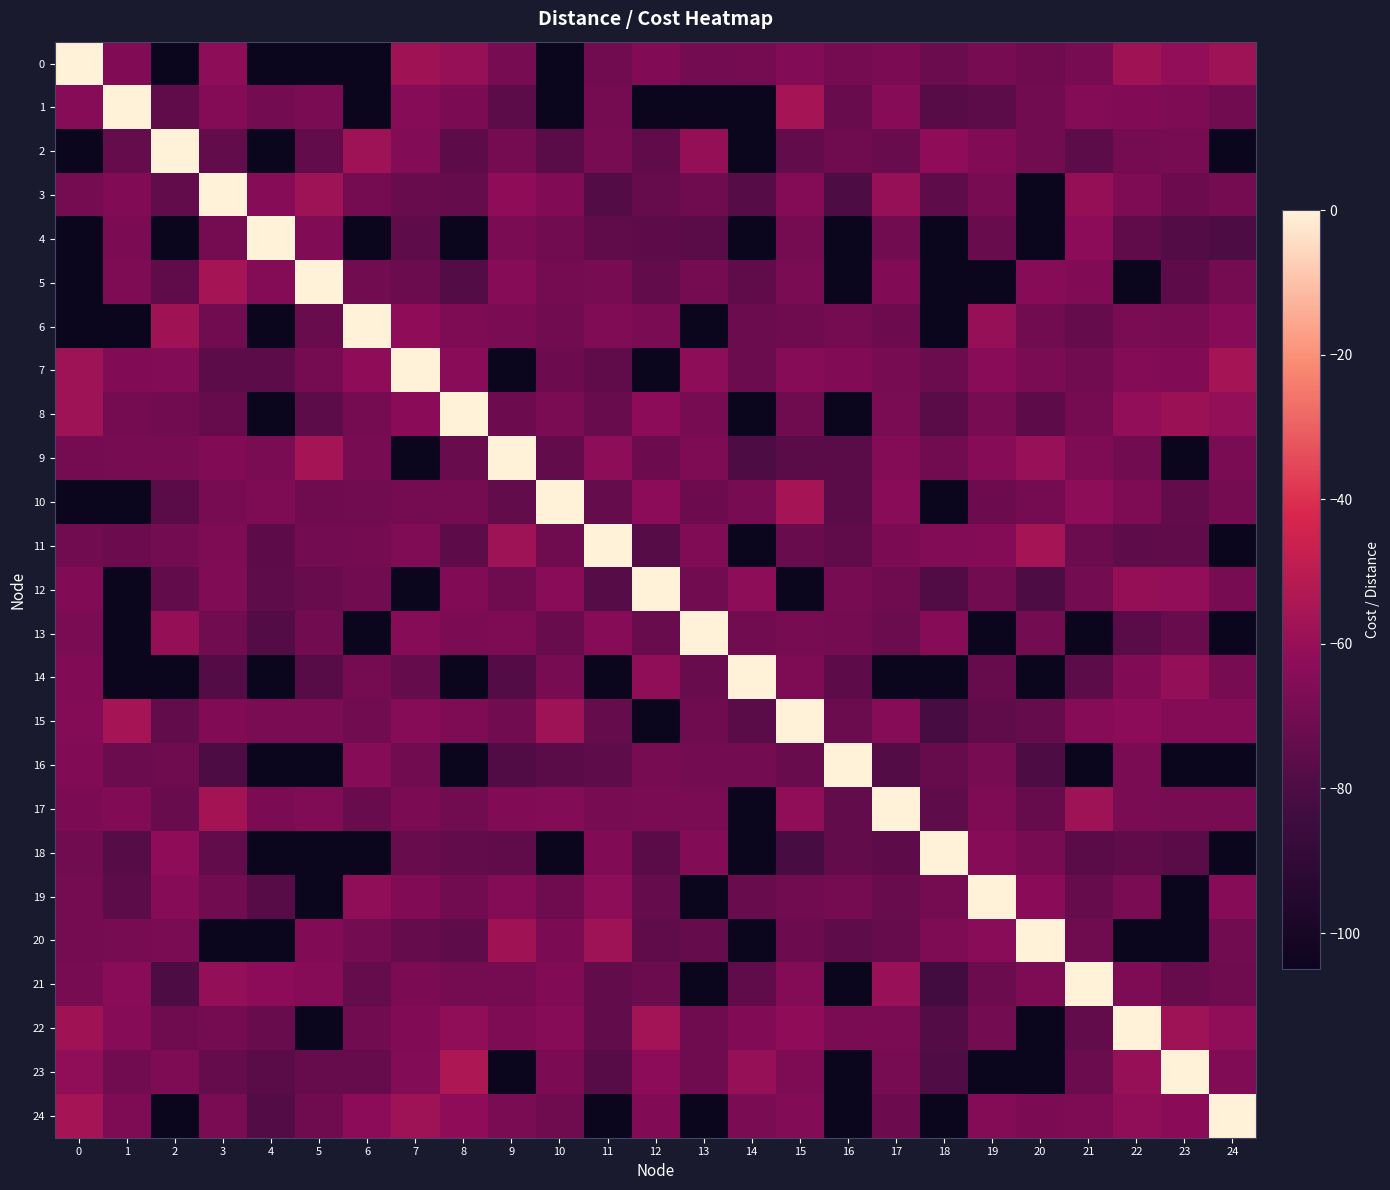

Reading left to right, transcribe all the data shown in this chart.

0: 0=0.0	1=-66.0	2=-105.0	3=-62.7	4=-105.0	5=-105.0	6=-105.0	7=-57.5	8=-60.0	9=-68.7	10=-105.0	11=-69.7	12=-66.0	13=-69.7	14=-69.0	15=-65.4	16=-68.9	17=-67.6	18=-71.9	19=-68.9	20=-71.1	21=-68.5	22=-57.6	23=-61.2	24=-58.0
1: 0=-64.0	1=0.0	2=-74.9	3=-65.0	4=-69.7	5=-68.0	6=-105.0	7=-64.0	8=-67.3	9=-76.3	10=-105.0	11=-69.2	12=-105.0	13=-105.0	14=-105.0	15=-56.0	16=-72.8	17=-64.0	18=-77.3	19=-76.0	20=-70.3	21=-64.8	22=-65.8	23=-67.0	24=-69.9
2: 0=-105.0	1=-73.7	2=0.0	3=-73.9	4=-105.0	5=-74.4	6=-58.2	7=-65.6	8=-75.8	9=-69.0	10=-77.0	11=-68.9	12=-74.8	13=-60.5	14=-105.0	15=-73.9	16=-70.8	17=-72.5	18=-62.0	19=-65.7	20=-69.9	21=-76.1	22=-68.9	23=-68.8	24=-105.0
3: 0=-69.2	1=-66.0	2=-74.5	3=0.0	4=-64.0	5=-58.0	6=-69.0	7=-73.0	8=-73.5	9=-62.3	10=-65.9	11=-78.0	12=-73.0	13=-71.0	14=-77.7	15=-65.0	16=-80.2	17=-60.2	18=-75.3	19=-68.2	20=-105.0	21=-60.4	22=-66.7	23=-71.7	24=-68.9
4: 0=-105.0	1=-67.7	2=-105.0	3=-69.0	4=0.0	5=-66.2	6=-105.0	7=-75.2	8=-105.0	9=-68.0	10=-70.0	11=-75.0	12=-75.6	13=-77.0	14=-105.0	15=-69.1	16=-105.0	17=-70.1	18=-105.0	19=-72.8	20=-105.0	21=-63.0	22=-74.7	23=-78.0	24=-80.0
5: 0=-105.0	1=-67.0	2=-74.8	3=-56.0	4=-65.0	5=0.0	6=-70.0	7=-72.1	8=-78.7	9=-64.7	10=-69.3	11=-68.8	12=-74.0	13=-69.3	14=-75.0	15=-67.9	16=-105.0	17=-66.0	18=-105.0	19=-105.0	20=-64.2	21=-66.0	22=-105.0	23=-75.7	24=-69.1
6: 0=-105.0	1=-105.0	2=-57.5	3=-70.3	4=-105.0	5=-72.5	6=0.0	7=-62.1	8=-67.2	9=-67.8	10=-70.0	11=-66.1	12=-68.0	13=-105.0	14=-72.1	15=-70.7	16=-69.0	17=-71.4	18=-105.0	19=-60.1	20=-70.0	21=-73.6	22=-67.8	23=-68.3	24=-64.0
7: 0=-57.9	1=-66.0	2=-65.6	3=-75.9	4=-76.1	5=-69.1	6=-62.3	7=0.0	8=-63.7	9=-105.0	10=-71.5	11=-74.8	12=-105.0	13=-62.5	14=-72.2	15=-64.8	16=-66.0	17=-68.2	18=-72.0	19=-63.8	20=-68.1	21=-70.3	22=-65.0	23=-66.0	24=-56.0
8: 0=-58.0	1=-69.1	2=-70.0	3=-73.3	4=-105.0	5=-76.2	6=-69.2	7=-63.3	8=0.0	9=-71.6	10=-68.0	11=-72.8	12=-62.9	13=-68.7	14=-105.0	15=-71.0	16=-105.0	17=-68.0	18=-76.4	19=-68.1	20=-75.7	21=-69.0	22=-61.1	23=-59.0	24=-60.8
9: 0=-69.0	1=-68.4	2=-68.5	3=-65.8	4=-68.0	5=-56.0	6=-68.7	7=-105.0	8=-72.4	9=0.0	10=-74.2	11=-62.4	12=-71.5	13=-66.5	14=-80.1	15=-76.8	16=-76.9	17=-65.1	18=-70.0	19=-64.6	20=-59.6	21=-66.8	22=-70.0	23=-105.0	24=-67.7
10: 0=-105.0	1=-105.0	2=-77.0	3=-68.2	4=-67.0	5=-71.3	6=-70.0	7=-69.0	8=-69.2	9=-74.5	10=0.0	11=-73.7	12=-62.9	13=-71.5	14=-68.2	15=-56.0	16=-76.5	17=-63.8	18=-105.0	19=-71.5	20=-69.2	21=-62.4	22=-67.0	23=-74.6	24=-69.0
11: 0=-70.0	1=-71.6	2=-69.6	3=-67.0	4=-75.9	5=-69.7	6=-69.0	7=-66.4	8=-75.7	9=-58.0	10=-70.9	11=0.0	12=-77.9	13=-66.1	14=-105.0	15=-72.3	16=-74.7	17=-67.4	18=-65.4	19=-64.8	20=-56.0	21=-72.1	22=-75.4	23=-74.9	24=-105.0
12: 0=-66.0	1=-105.0	2=-74.4	3=-66.2	4=-75.2	5=-73.0	6=-70.0	7=-105.0	8=-66.0	9=-70.9	10=-63.7	11=-77.9	12=0.0	13=-70.0	14=-62.7	15=-105.0	16=-68.4	17=-70.9	18=-79.0	19=-70.0	20=-79.7	21=-69.5	22=-60.4	23=-61.1	24=-68.2
13: 0=-67.8	1=-105.0	2=-60.3	3=-70.0	4=-78.0	5=-69.9	6=-105.0	7=-64.8	8=-67.4	9=-67.0	10=-73.0	11=-64.1	12=-72.7	13=0.0	14=-70.3	15=-68.5	16=-69.0	17=-71.8	18=-64.5	19=-105.0	20=-69.6	21=-105.0	22=-76.4	23=-72.2	24=-105.0
14: 0=-66.0	1=-105.0	2=-105.0	3=-78.6	4=-105.0	5=-77.5	6=-69.3	7=-73.8	8=-105.0	9=-78.6	10=-68.2	11=-105.0	12=-61.9	13=-72.5	14=0.0	15=-67.0	16=-75.6	17=-105.0	18=-105.0	19=-73.3	20=-105.0	21=-75.9	22=-66.0	23=-61.0	24=-68.4
15: 0=-64.9	1=-56.0	2=-73.9	3=-66.0	4=-68.0	5=-67.9	6=-70.0	7=-64.8	8=-66.5	9=-69.9	10=-58.0	11=-73.6	12=-105.0	13=-70.8	14=-77.0	15=0.0	16=-72.2	17=-64.8	18=-81.8	19=-74.8	20=-73.6	21=-64.3	22=-63.0	23=-64.9	24=-65.0
16: 0=-66.0	1=-72.0	2=-70.9	3=-80.2	4=-105.0	5=-105.0	6=-64.0	7=-70.0	8=-105.0	9=-79.0	10=-76.4	11=-75.2	12=-68.4	13=-69.5	14=-69.7	15=-72.8	16=0.0	17=-78.2	18=-73.2	19=-68.8	20=-79.6	21=-105.0	22=-67.9	23=-105.0	24=-105.0
17: 0=-67.6	1=-66.0	2=-72.5	3=-56.4	4=-67.3	5=-66.1	6=-72.5	7=-67.3	8=-70.0	9=-65.6	10=-65.6	11=-68.3	12=-68.0	13=-68.0	14=-105.0	15=-61.7	16=-74.6	17=0.0	18=-75.4	19=-66.8	20=-73.2	21=-58.0	22=-67.9	23=-68.4	24=-68.7
18: 0=-69.9	1=-77.8	2=-62.0	3=-74.6	4=-105.0	5=-105.0	6=-105.0	7=-73.0	8=-74.3	9=-74.8	10=-105.0	11=-66.0	12=-76.7	13=-65.5	14=-105.0	15=-81.7	16=-73.9	17=-75.6	18=0.0	19=-64.0	20=-68.3	21=-76.9	22=-75.0	23=-77.1	24=-105.0
19: 0=-69.0	1=-76.0	2=-64.4	3=-69.9	4=-77.3	5=-105.0	6=-61.8	7=-65.7	8=-69.9	9=-64.9	10=-71.0	11=-62.6	12=-73.7	13=-105.0	14=-72.7	15=-69.9	16=-69.2	17=-72.7	18=-69.0	19=0.0	20=-63.3	21=-73.1	22=-67.9	23=-105.0	24=-64.1
20: 0=-69.0	1=-68.4	2=-68.0	3=-105.0	4=-105.0	5=-65.8	6=-69.5	7=-73.4	8=-75.3	9=-57.6	10=-67.4	11=-58.0	12=-74.8	13=-73.7	14=-105.0	15=-71.4	16=-75.1	17=-73.2	18=-66.7	19=-63.7	20=0.0	21=-70.9	22=-105.0	23=-105.0	24=-70.4
21: 0=-68.1	1=-63.6	2=-79.6	3=-60.9	4=-63.0	5=-64.0	6=-73.7	7=-67.3	8=-69.2	9=-69.1	10=-65.8	11=-74.1	12=-72.0	13=-105.0	14=-74.9	15=-65.1	16=-105.0	17=-59.7	18=-83.0	19=-72.0	20=-67.2	21=0.0	22=-66.9	23=-73.2	24=-71.1
22: 0=-57.6	1=-64.0	2=-71.3	3=-69.0	4=-72.8	5=-105.0	6=-70.4	7=-66.0	8=-61.6	9=-67.0	10=-64.4	11=-74.2	12=-56.7	13=-70.6	14=-66.0	15=-62.0	16=-67.9	17=-67.9	18=-78.7	19=-69.7	20=-105.0	21=-74.3	22=0.0	23=-57.9	24=-61.8
23: 0=-61.6	1=-70.4	2=-66.8	3=-73.8	4=-76.3	5=-73.1	6=-73.3	7=-65.3	8=-54.0	9=-105.0	10=-67.4	11=-77.2	12=-63.0	13=-70.9	14=-60.1	15=-67.2	16=-105.0	17=-68.1	18=-79.3	19=-105.0	20=-105.0	21=-72.1	22=-60.2	23=0.0	24=-66.4
24: 0=-56.0	1=-67.1	2=-105.0	3=-68.0	4=-78.0	5=-71.1	6=-63.1	7=-58.0	8=-62.3	9=-67.7	10=-70.7	11=-105.0	12=-66.0	13=-105.0	14=-67.8	15=-65.4	16=-105.0	17=-71.7	18=-105.0	19=-64.9	20=-67.4	21=-67.1	22=-61.8	23=-63.4	24=0.0